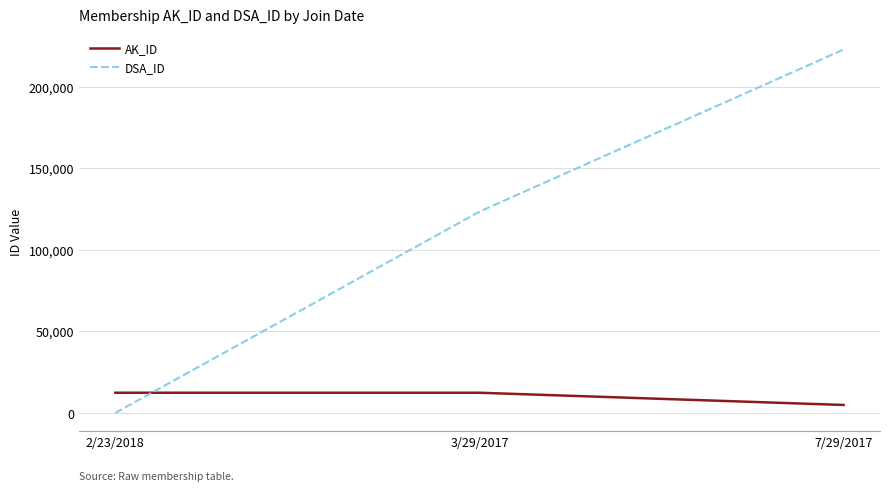

At which category is the sum across all series the highest?

7/29/2017